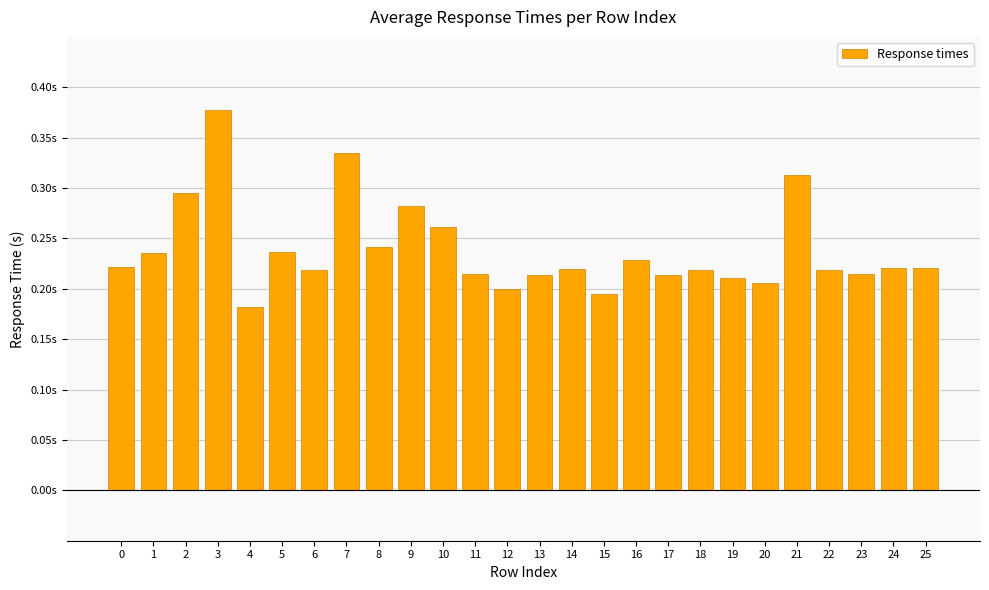

True or false: the data shows 0.1 at 22.

False